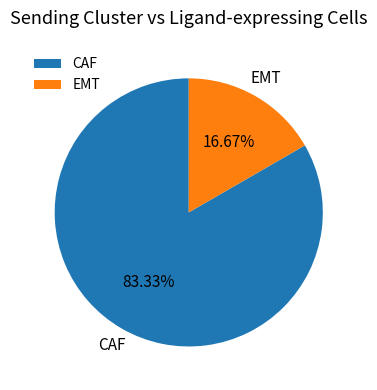

Count the number of slices in the pie.

2